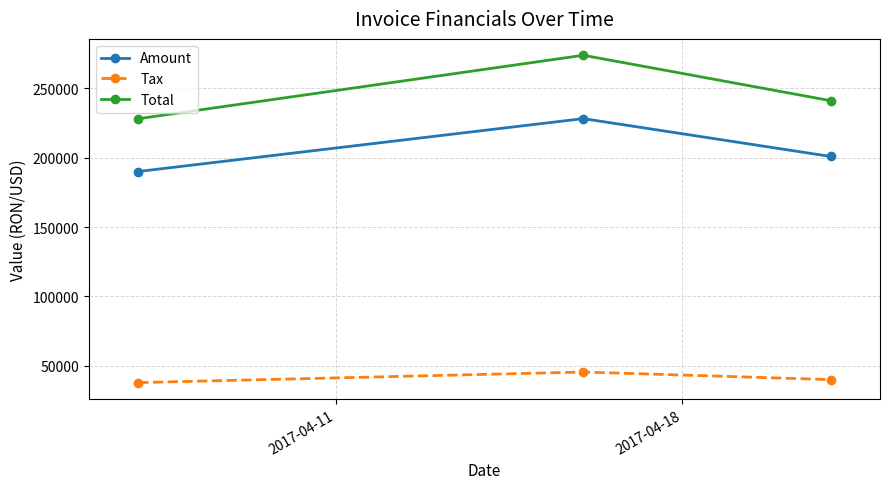

Which series has the largest total across all categories?

Total